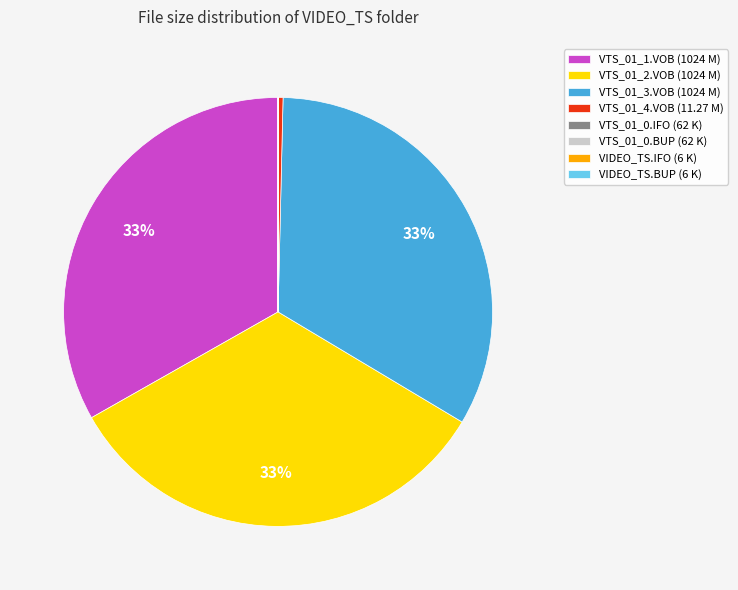

Does any single category account for the majority?

No